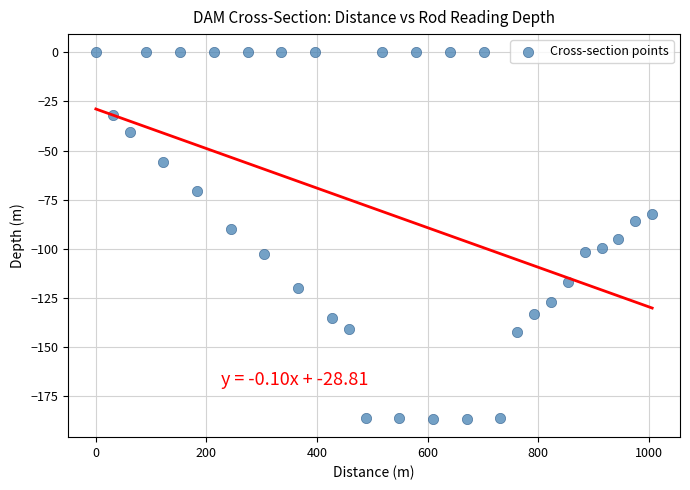

What is the range of X values (max minus min)?

1005.8